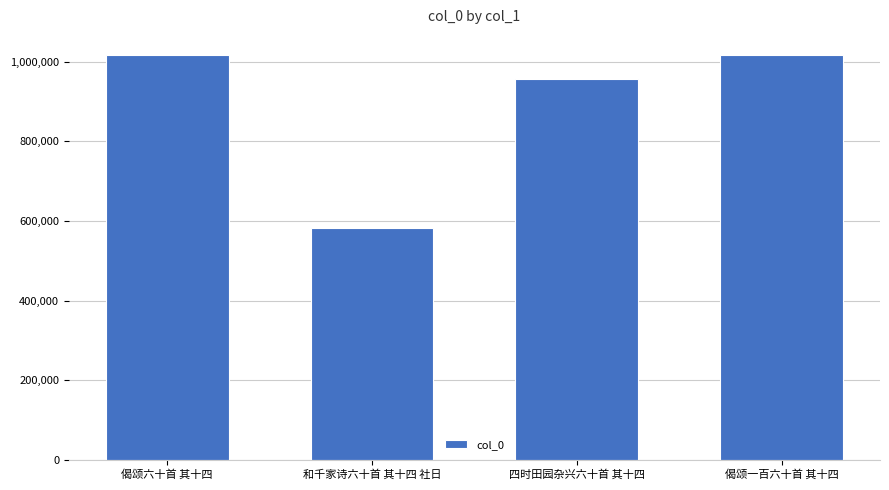

Is it true that the value at 四时田园杂兴六十首 其十四 is 956157?

True